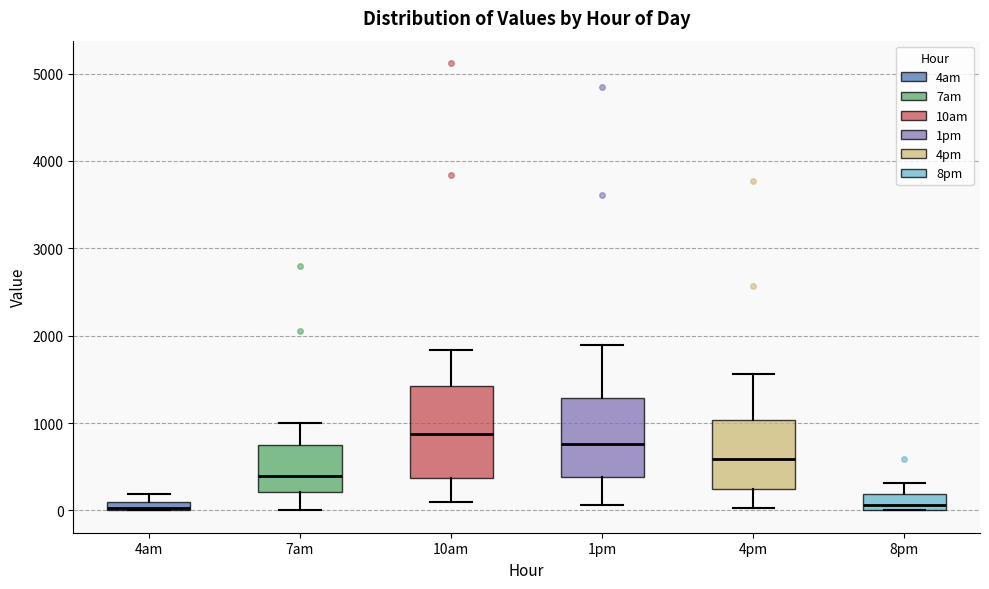

Where does the lower whisker of the box for 10am end on the y-axis? The values are not printed on the chart, so give them approximately, as read against the axis.

100